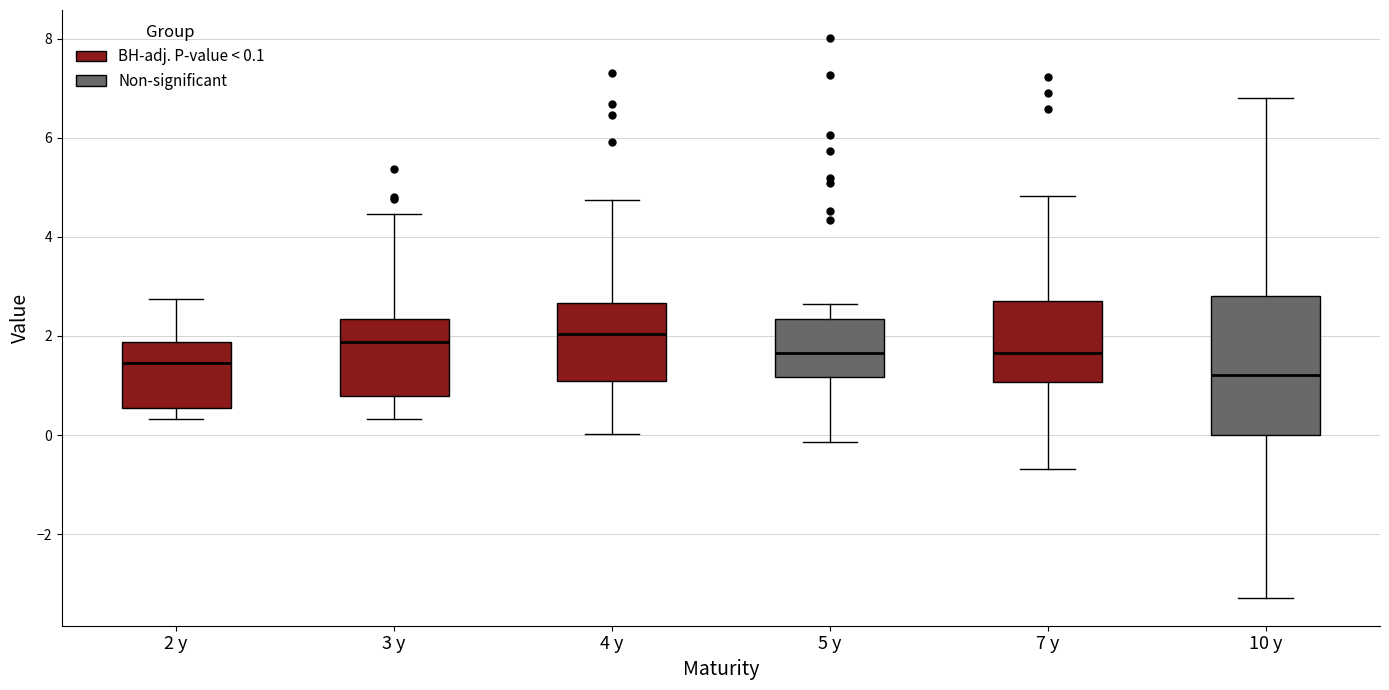

Where does the upper whisker of the box for 3 y end on the y-axis? The values are not printed on the chart, so give them approximately, as read against the axis.

4.4